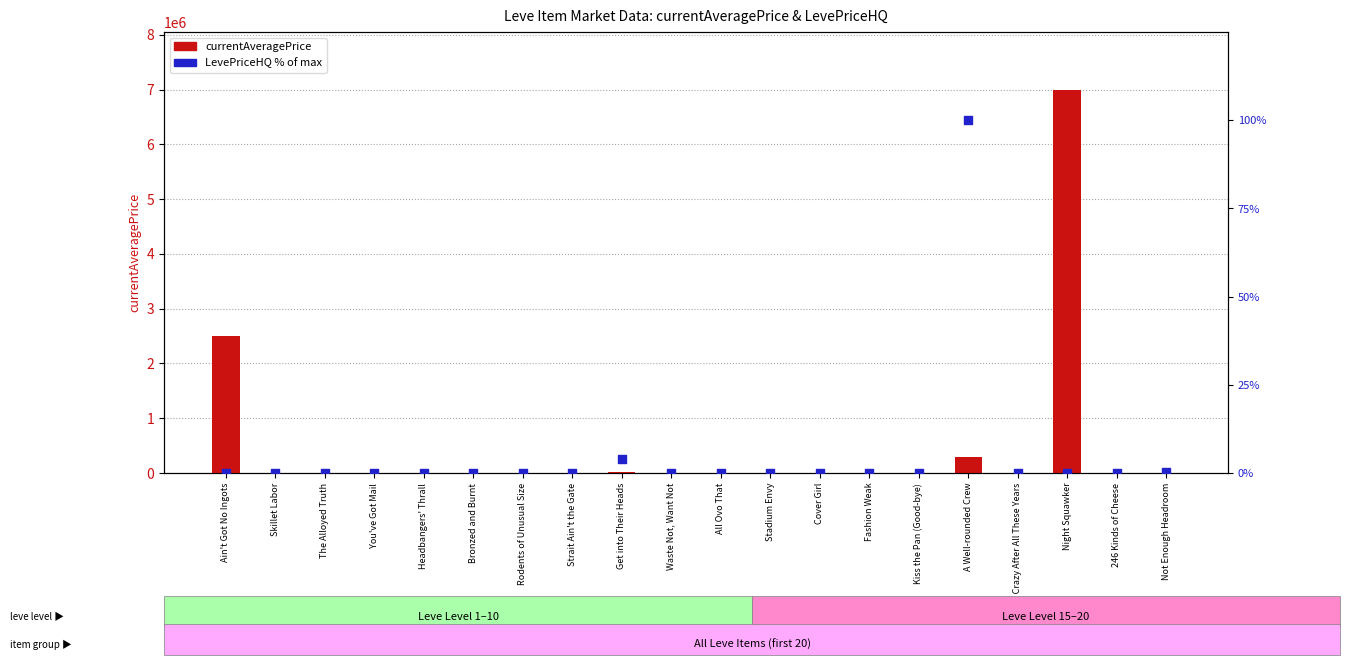

Is the value of LevePriceHQ (% of max) at Night Squawker greater than the value of currentAveragePrice at Bronzed and Burnt?

No